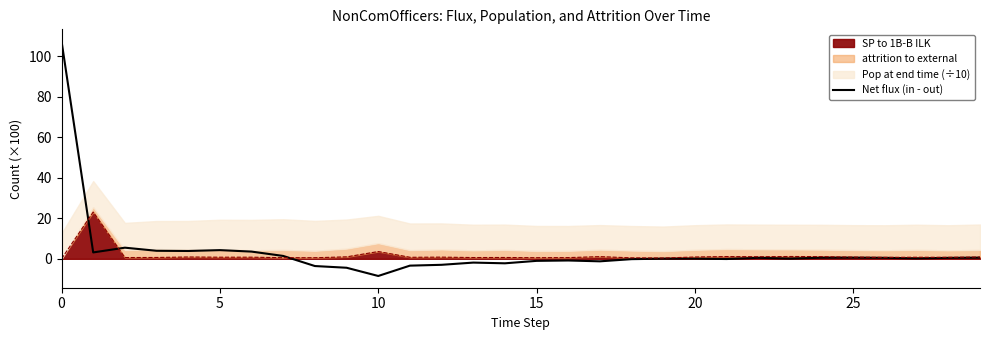

What is the label of the 14th point from the right?

16